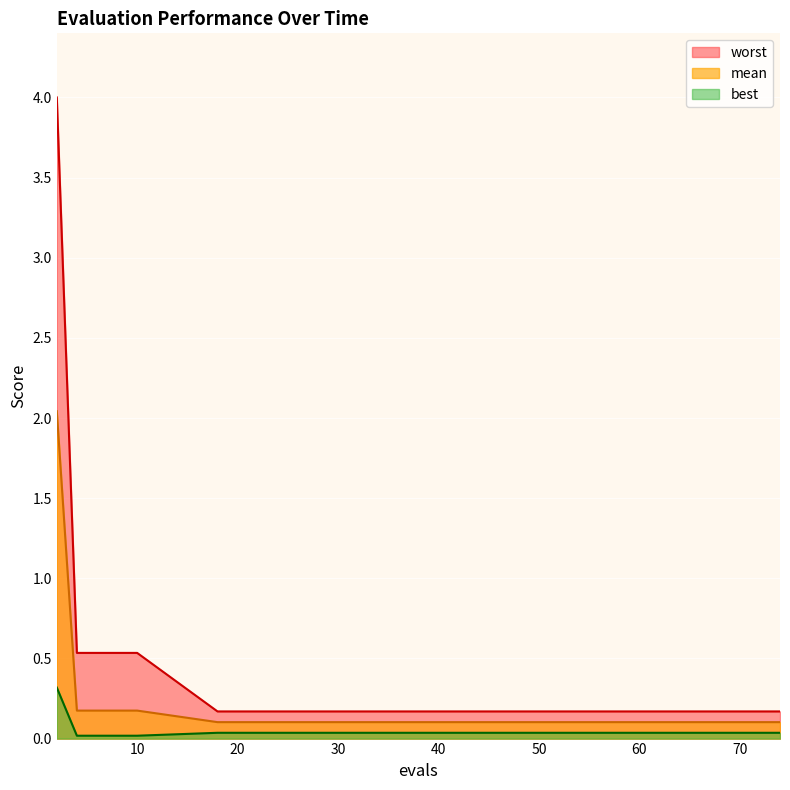

How many lines are shown in the chart?

3